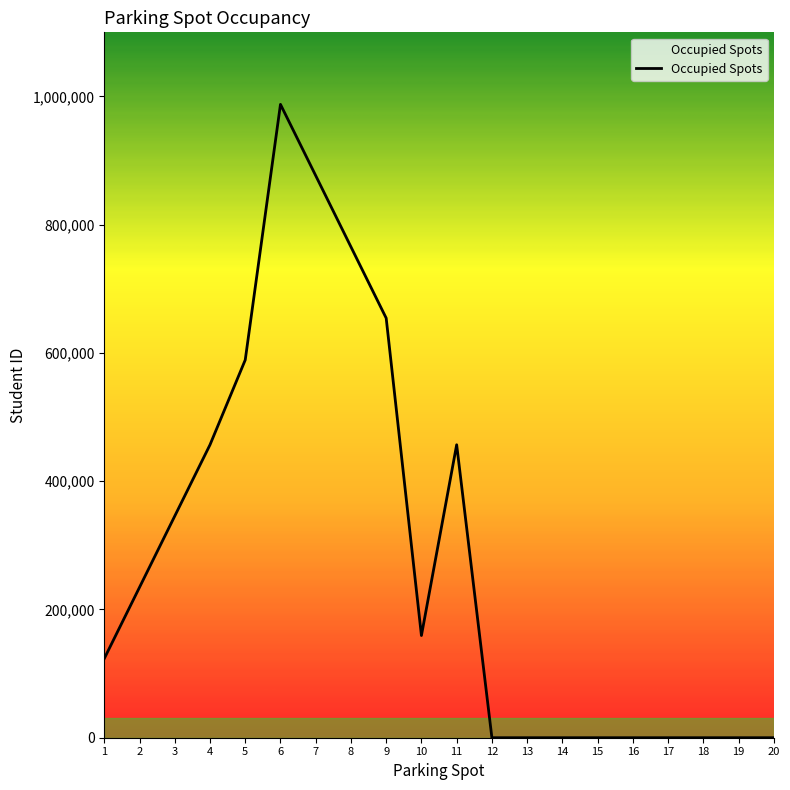

The value at 4 is 237709. True or false?

False